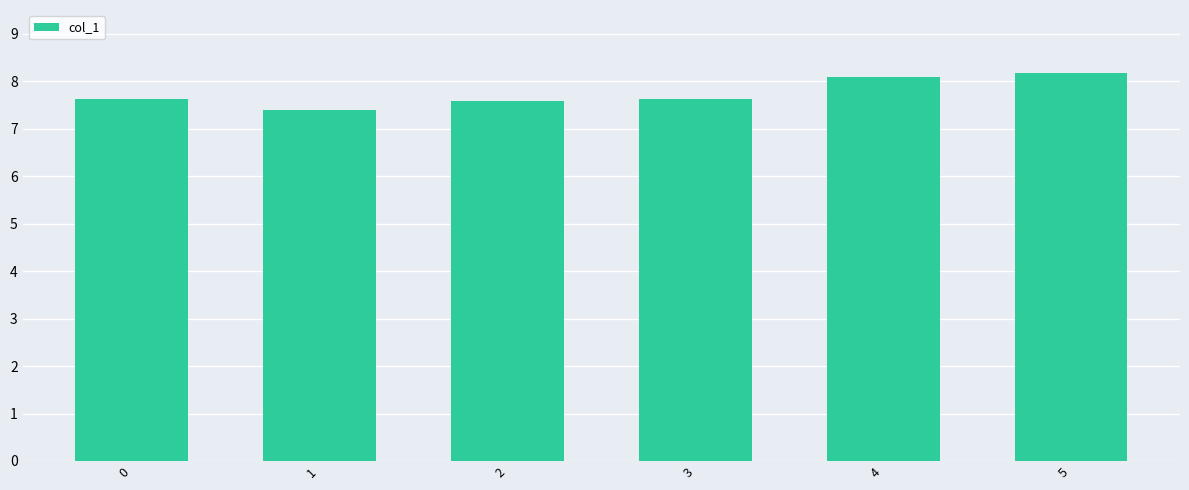

Between 5 and 1, which is larger?

5